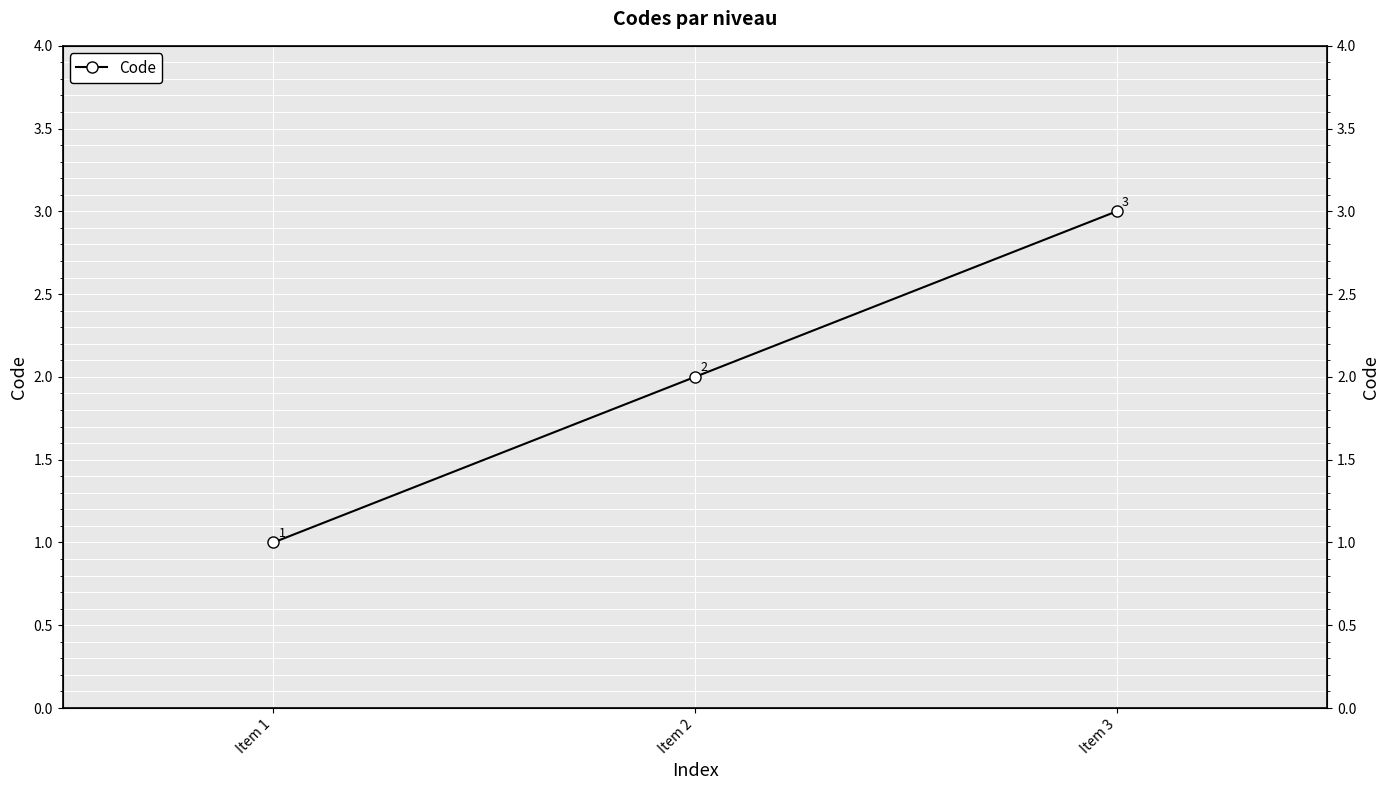

The chart shows a value of 2 at Item 2. True or false?

True